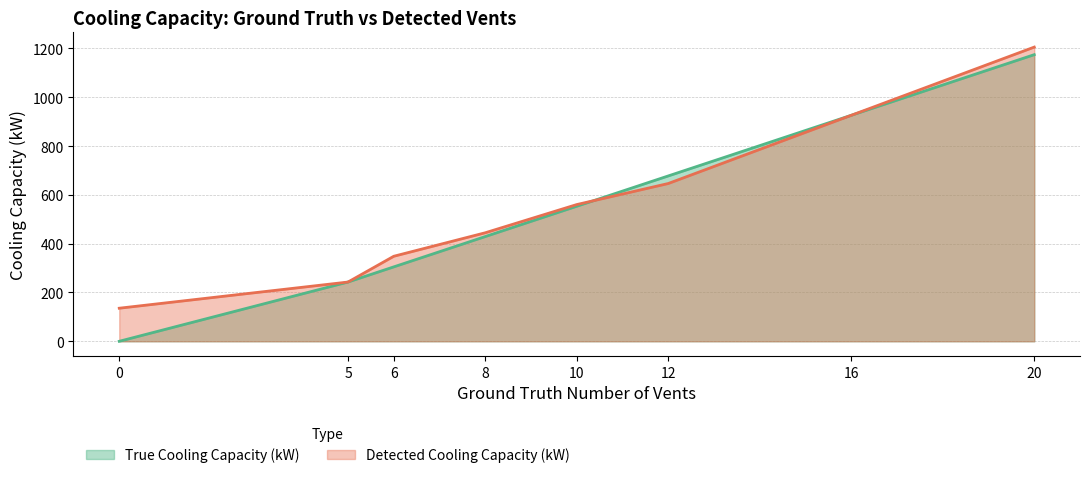

True or false: True Cooling Capacity (kW) and Detected Cooling Capacity (kW) cross at least once.

True